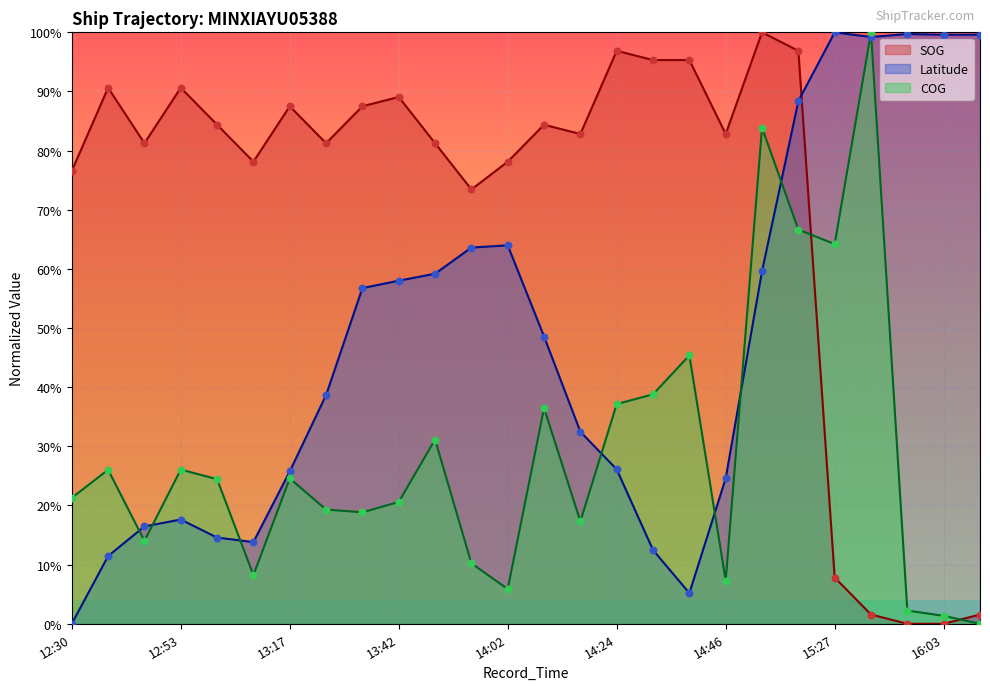

Which series has the widest spread of Y values?

SOG